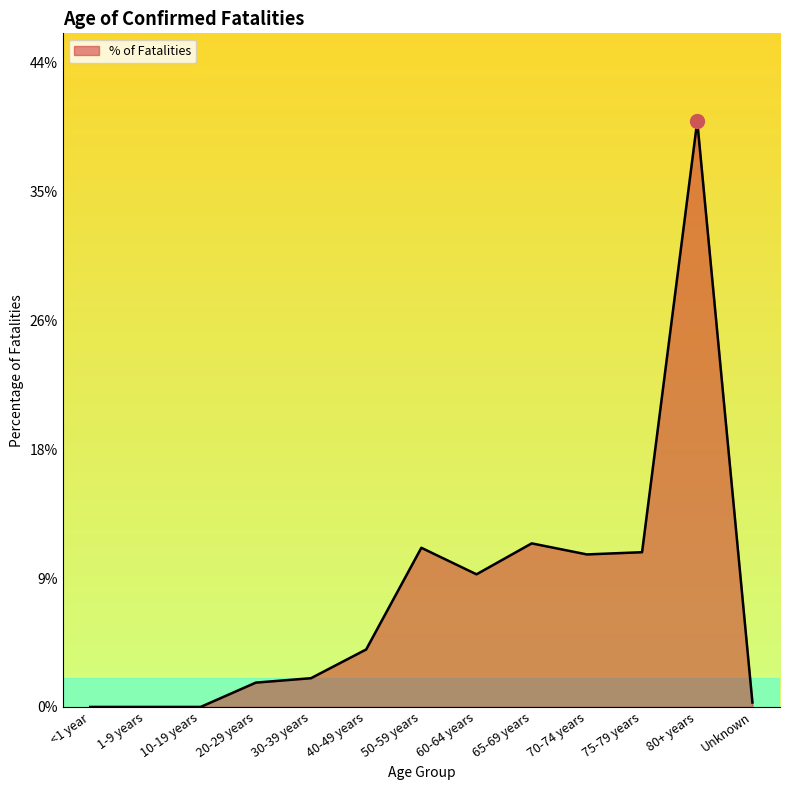

Does the chart have visible grid lines?

No